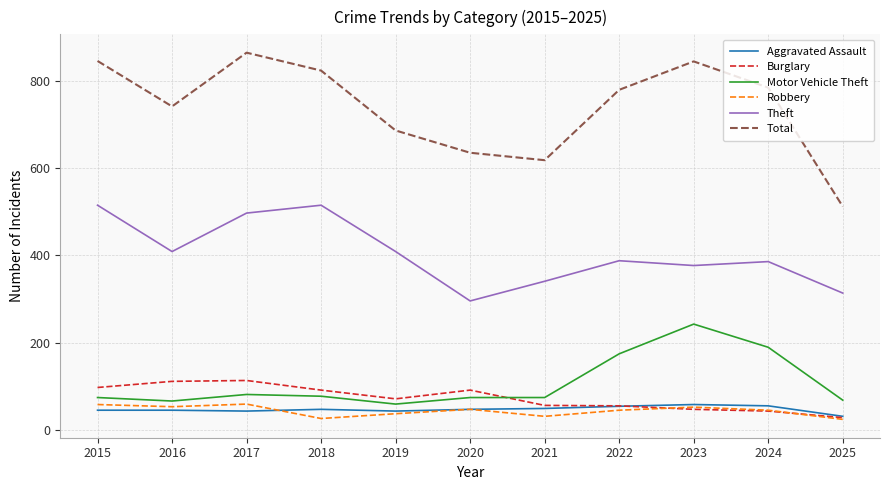

What is the approximate value of Aggravated Assault at 2022?

55